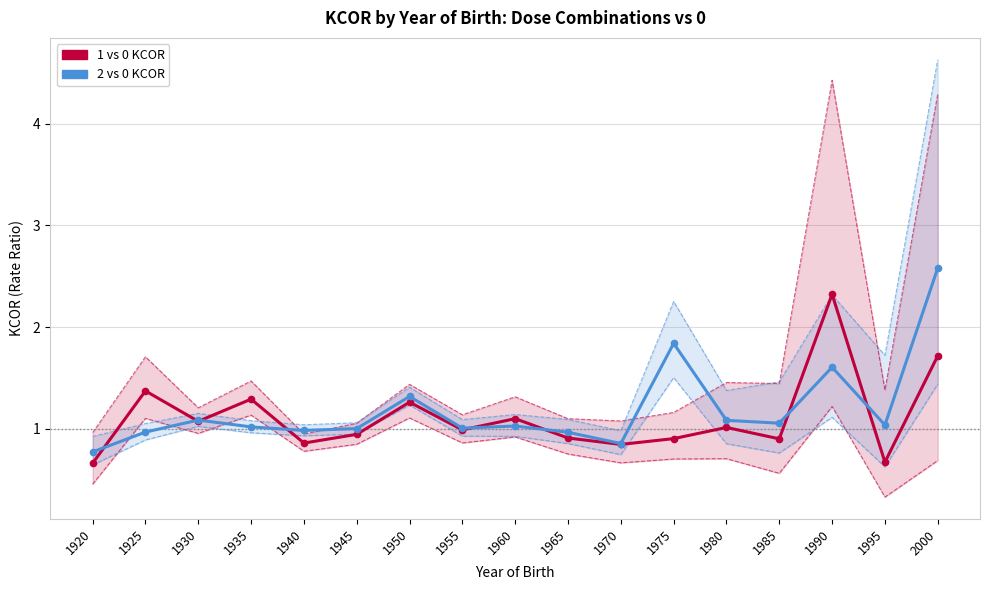

Is it true that 2 vs 0 KCOR equals 1.6 at 1995?

False